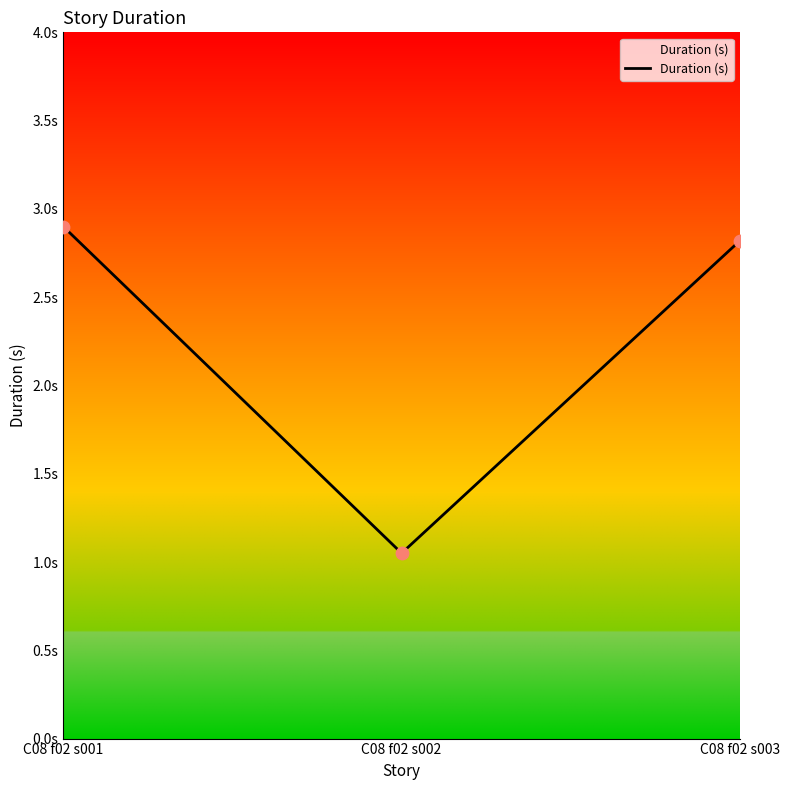

Which has a higher value, C08 f02 s003 or C08 f02 s002?

C08 f02 s003